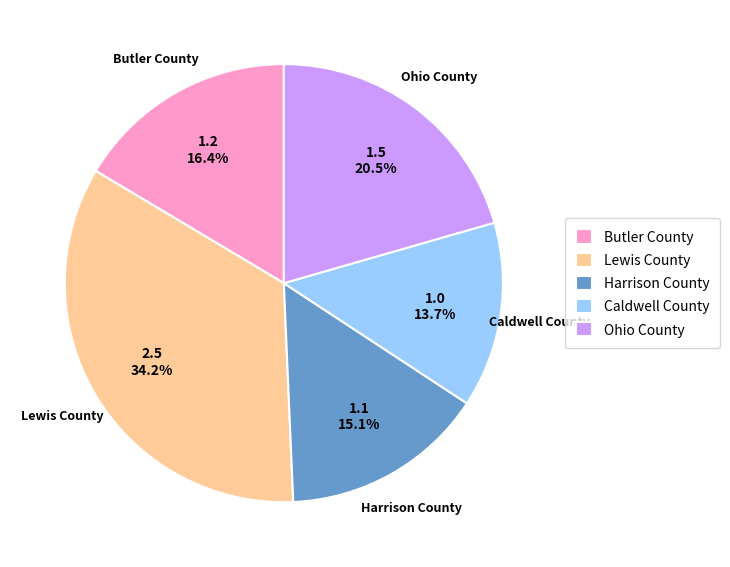

Is Lewis County the majority of the pie?

No